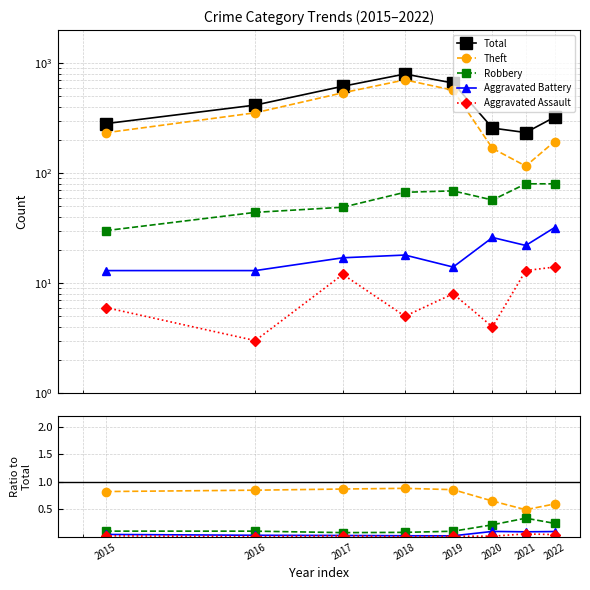

Is this an area chart (filled region under the line)?

No